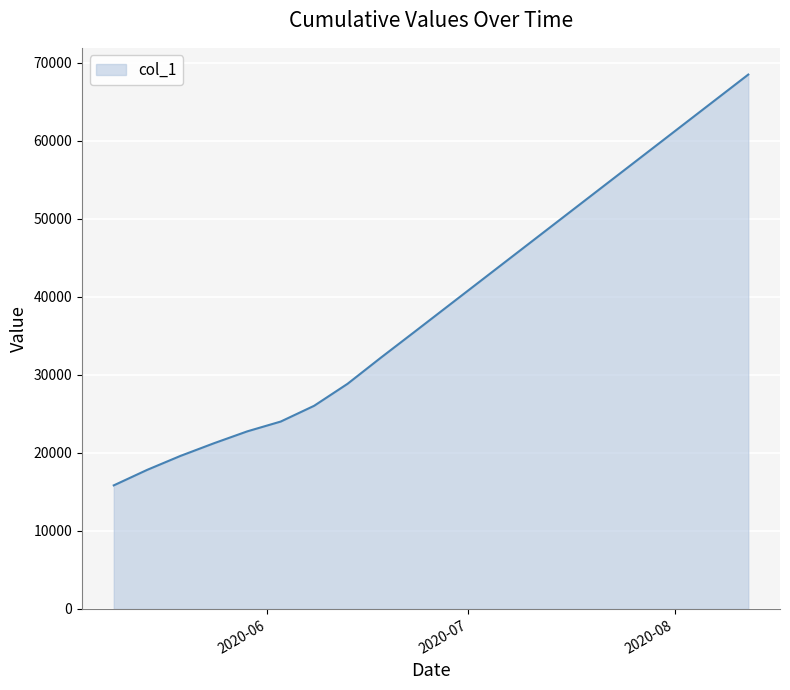

What is the greatest value displayed?

68500.0